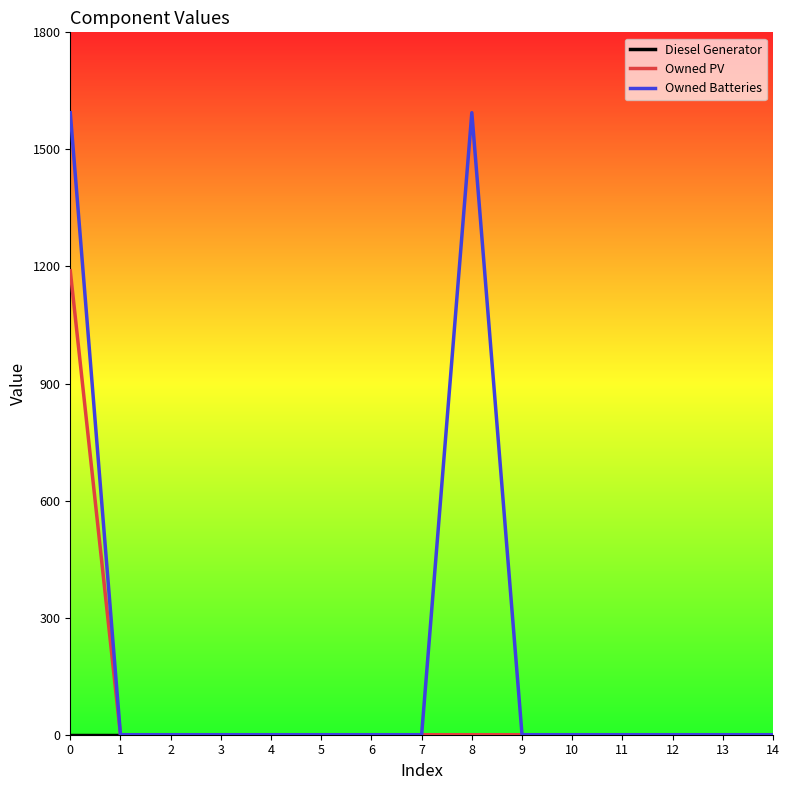

The value of Owned PV at 10 is -588. True or false?

False